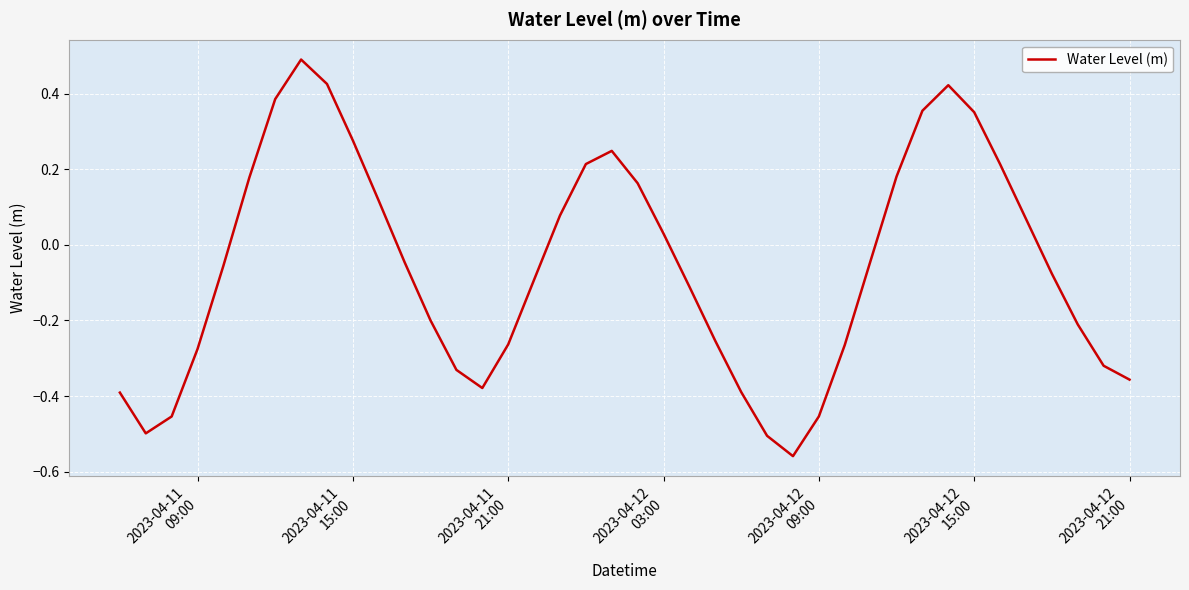

What is the maximum value shown in the chart?

0.5